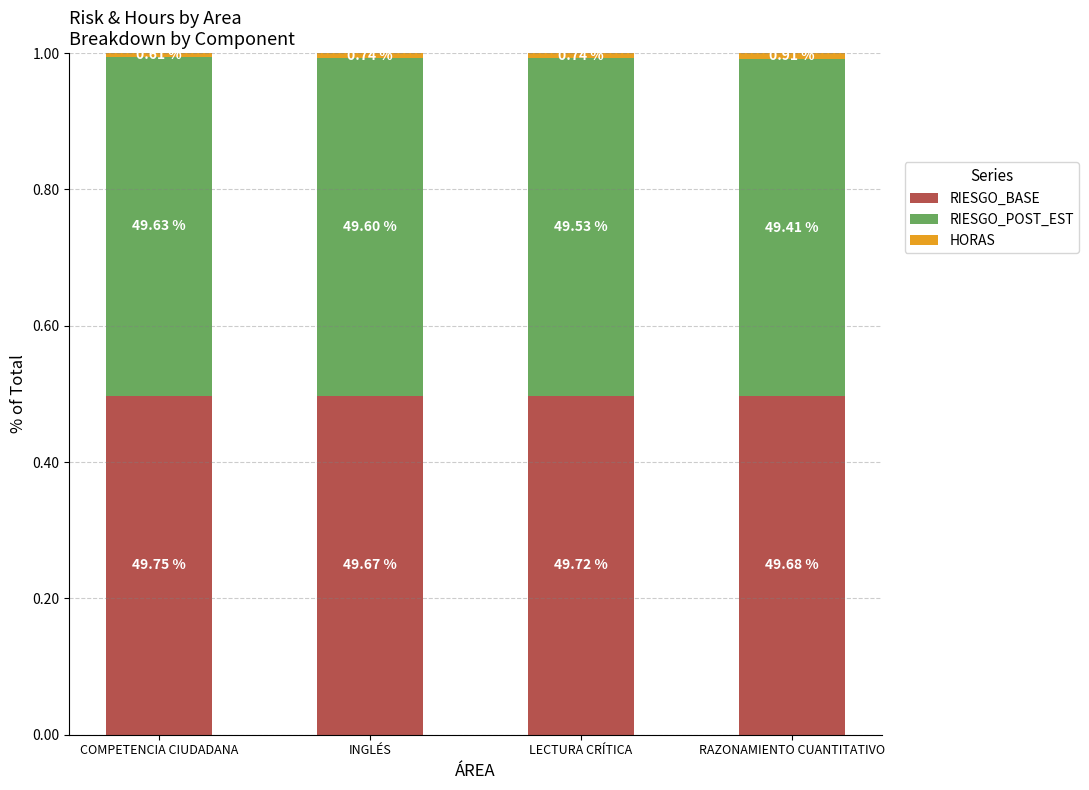

Which has a higher value, INGLÉS or RAZONAMIENTO CUANTITATIVO?

RAZONAMIENTO CUANTITATIVO